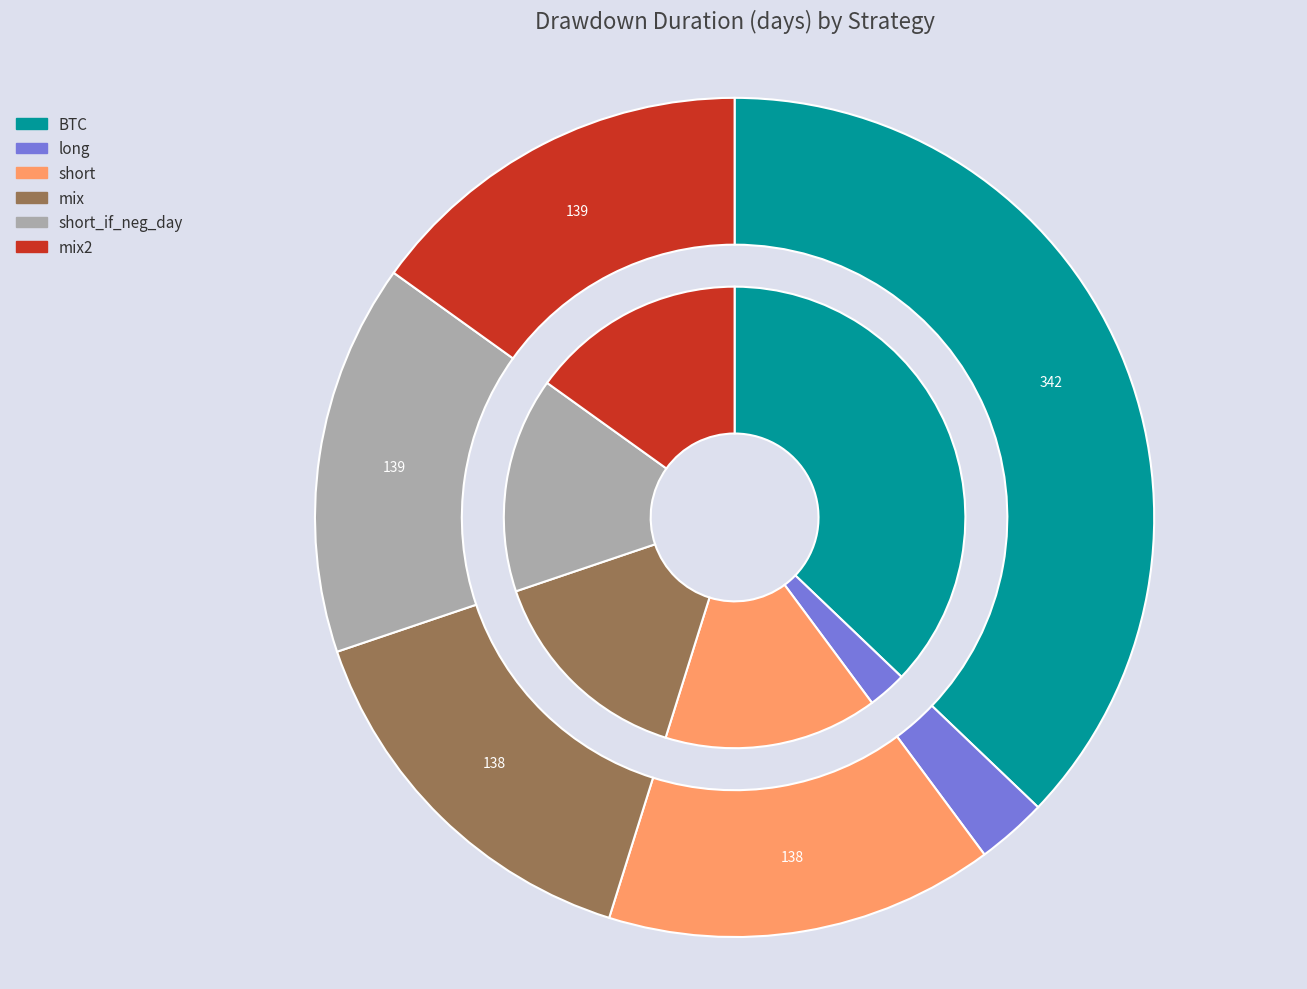

How many slices are in this pie chart?

6